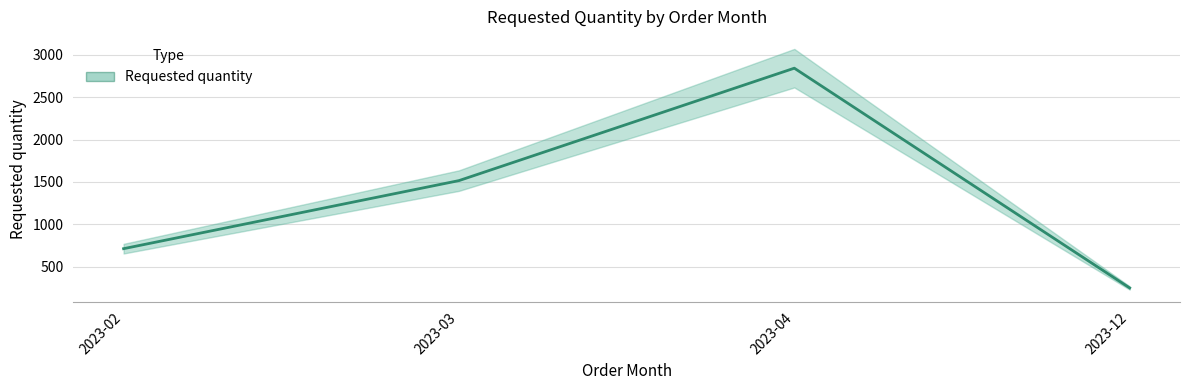

Is it true that the value at 2023-04 is 2844?

True